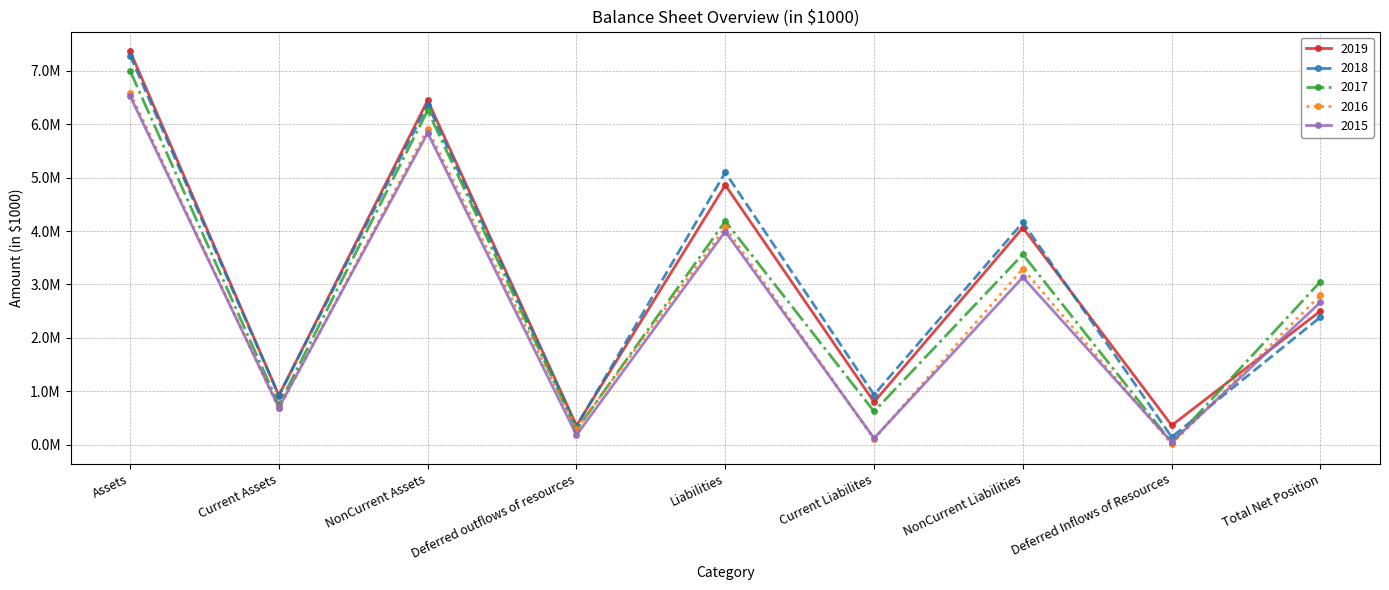

What are all the series names shown in the legend?

2019, 2018, 2017, 2016, 2015